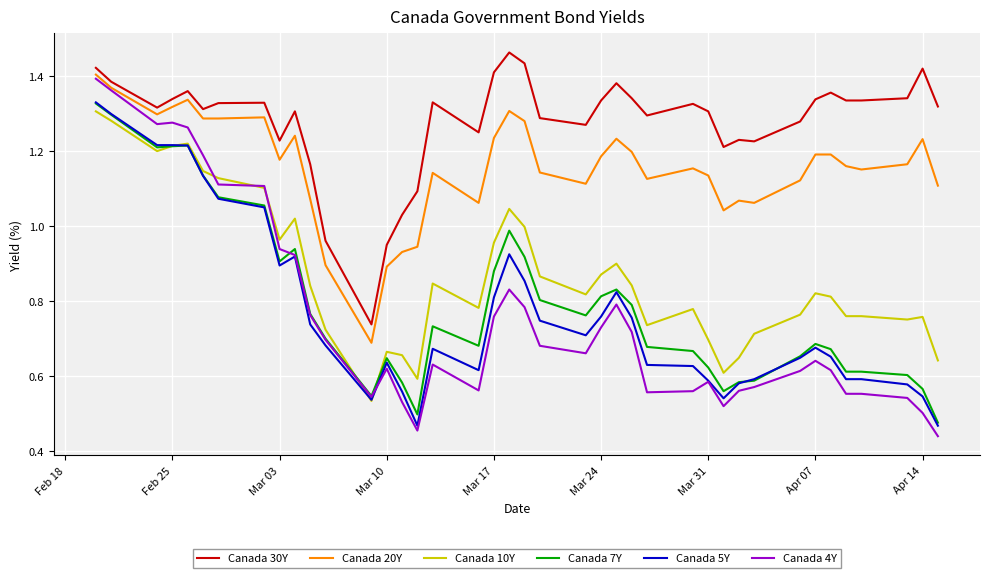

Which series has the widest spread of values?

Canada 4Y